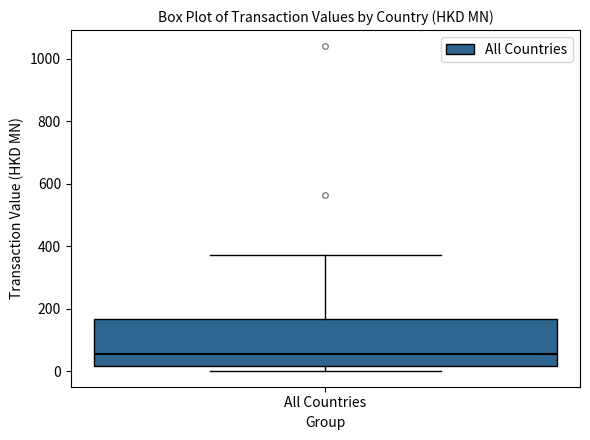

Read this box plot against the y-axis: the position of the median line, the range covered by the box, and the ends of both whiskers. The values are not printed on the chart, so give them approximately, as read against the axis.

median 60, box 20 to 160, whiskers 0 to 380